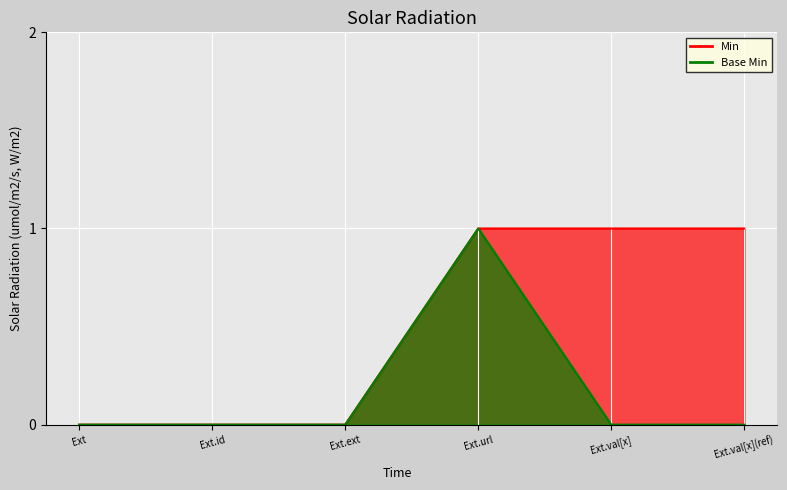

How many distinct data groups are displayed?

2